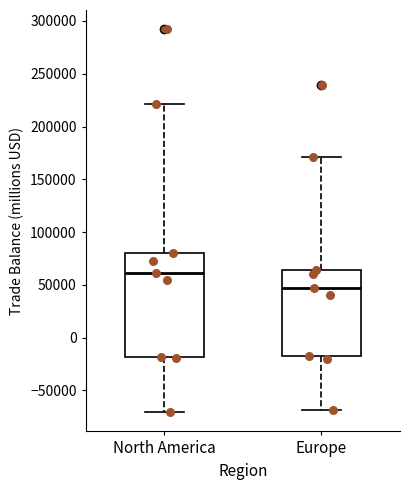

Reading left to right, read every box against the y-axis: the position of its median line, the range the box covers, and the ends of its whiskers. The values are not printed on the chart, so give them approximately, as read against the axis.

North America: median 60000, box -20000 to 80000, whiskers -70000 to 220000
Europe: median 45000, box -15000 to 65000, whiskers -70000 to 170000